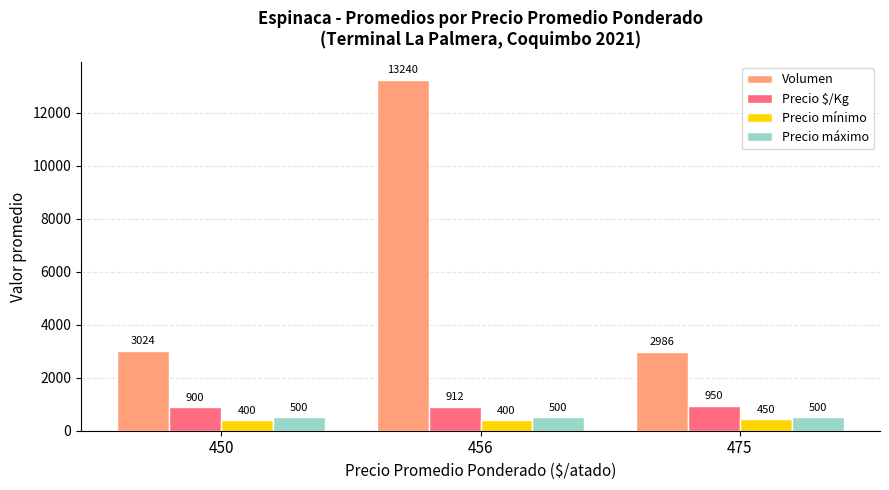

List the series in order of their peak value, highest first.

Volumen, Precio $/Kg, Precio máximo, Precio mínimo